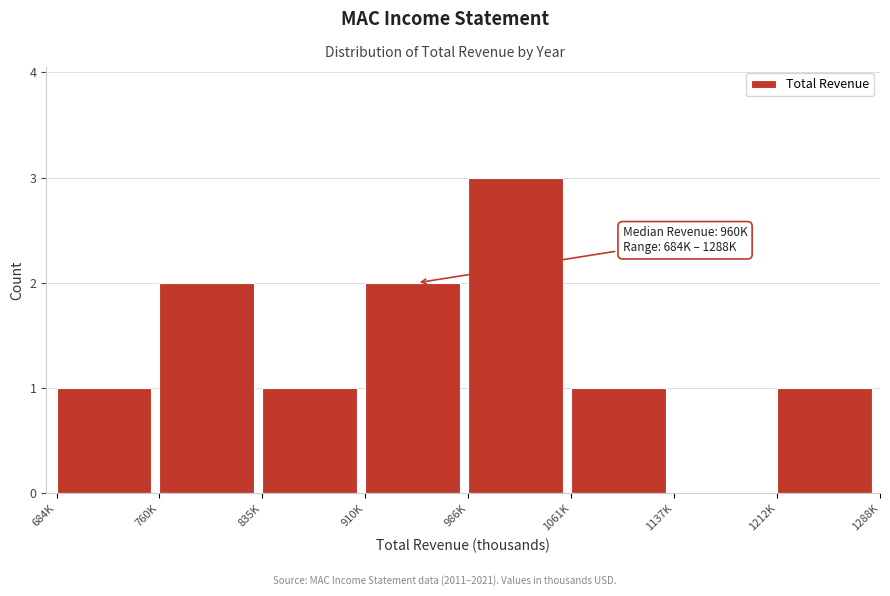

Reading left to right, what are all the values shown in this chart?

684K=1	760K=2	835K=1	910K=2	986K=3	1061K=1	1137K=0	1212K=1